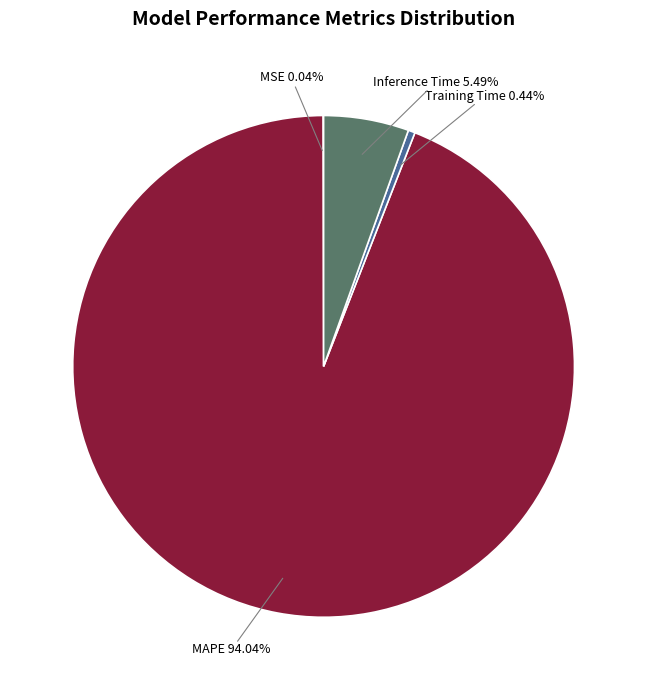

Is there any slice that represents more than half of the pie?

Yes